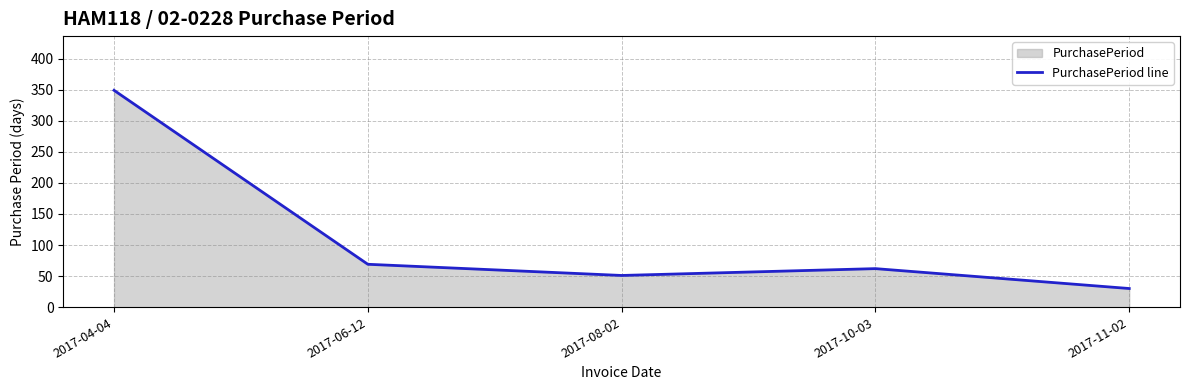

What is the label of the 5th point from the left?

2017-11-02